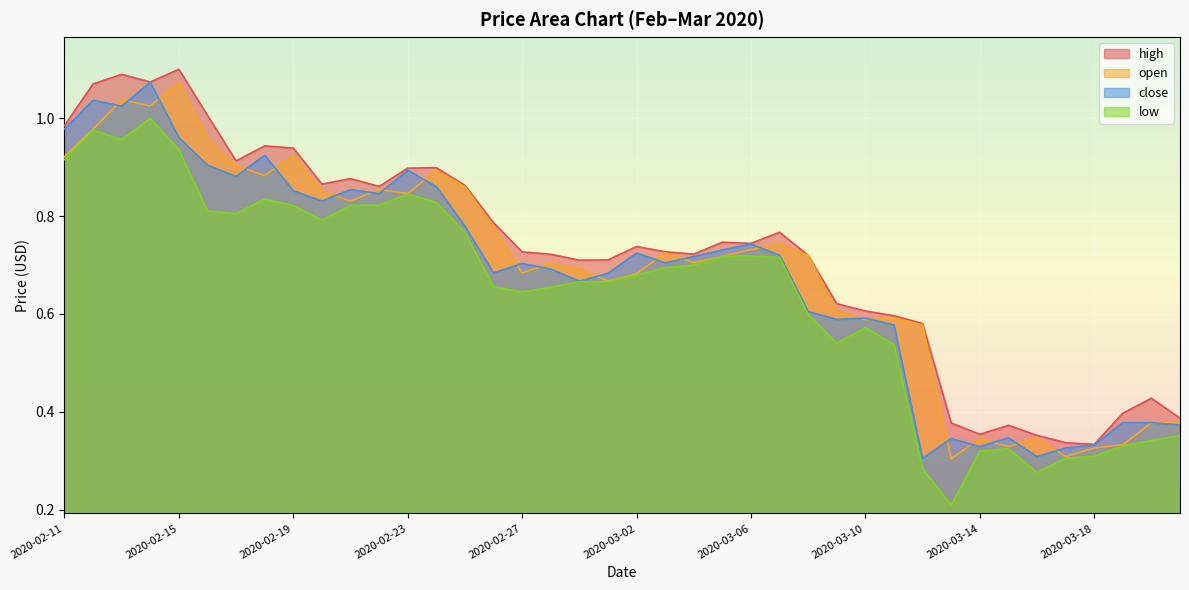

True or false: close and low intersect in this chart.

False